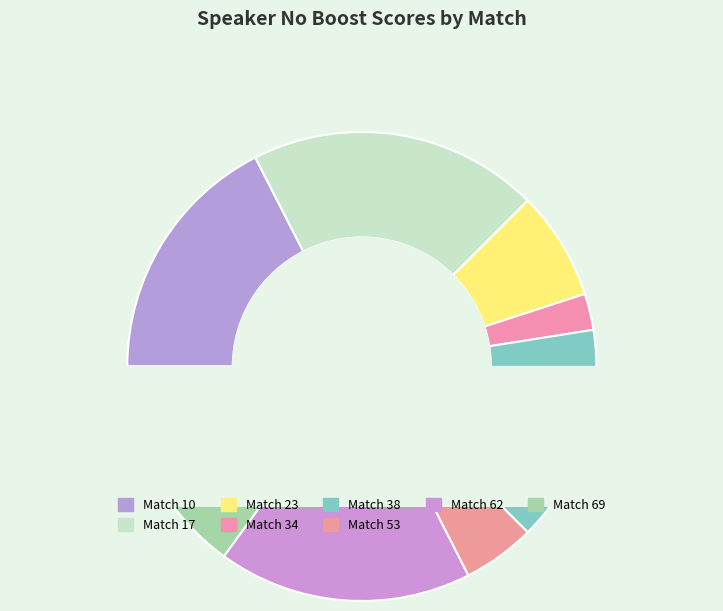

To the nearest percent, what is the difference between the largest and smallest slice percentages?

20%